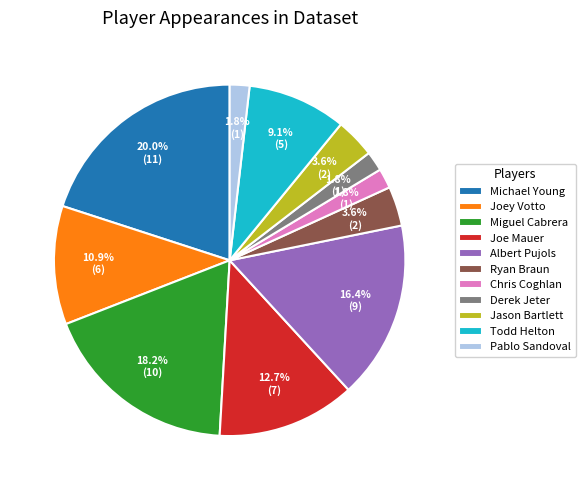

Is the sum of Jason Bartlett and Ryan Braun greater than half?

No